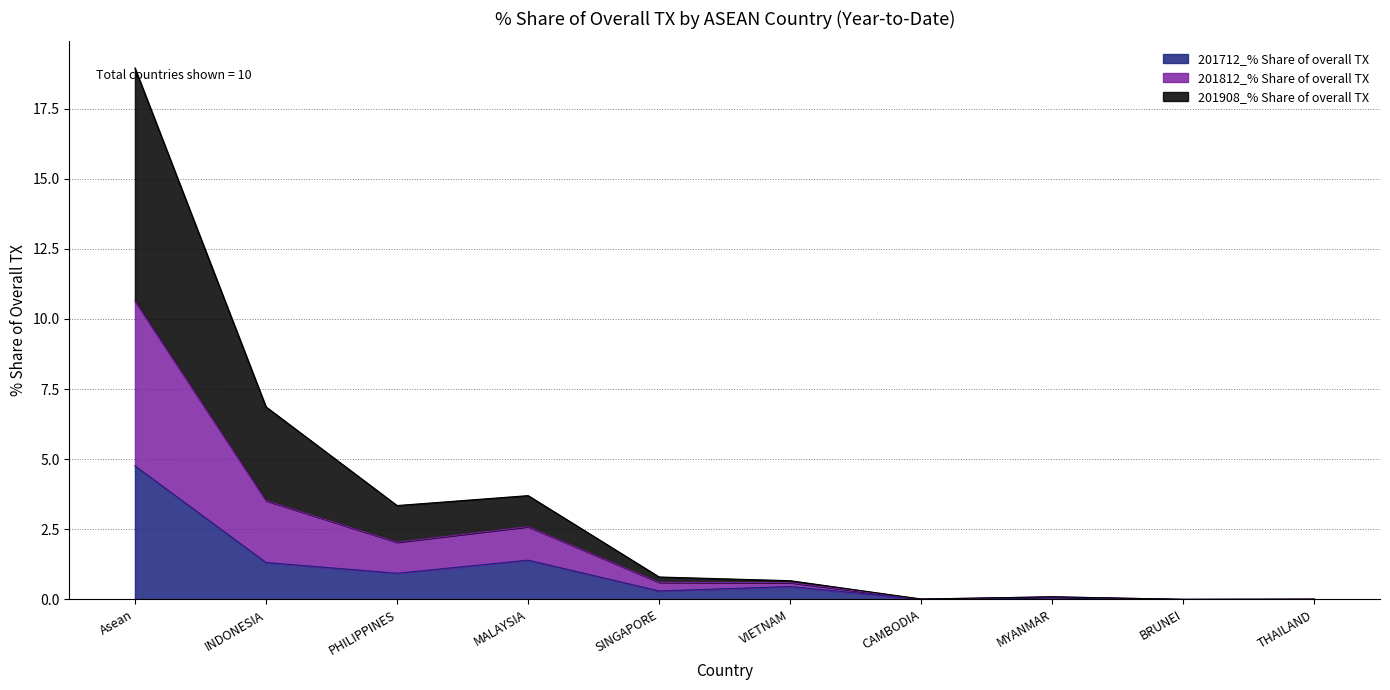

How many categories are shown in the chart?

10